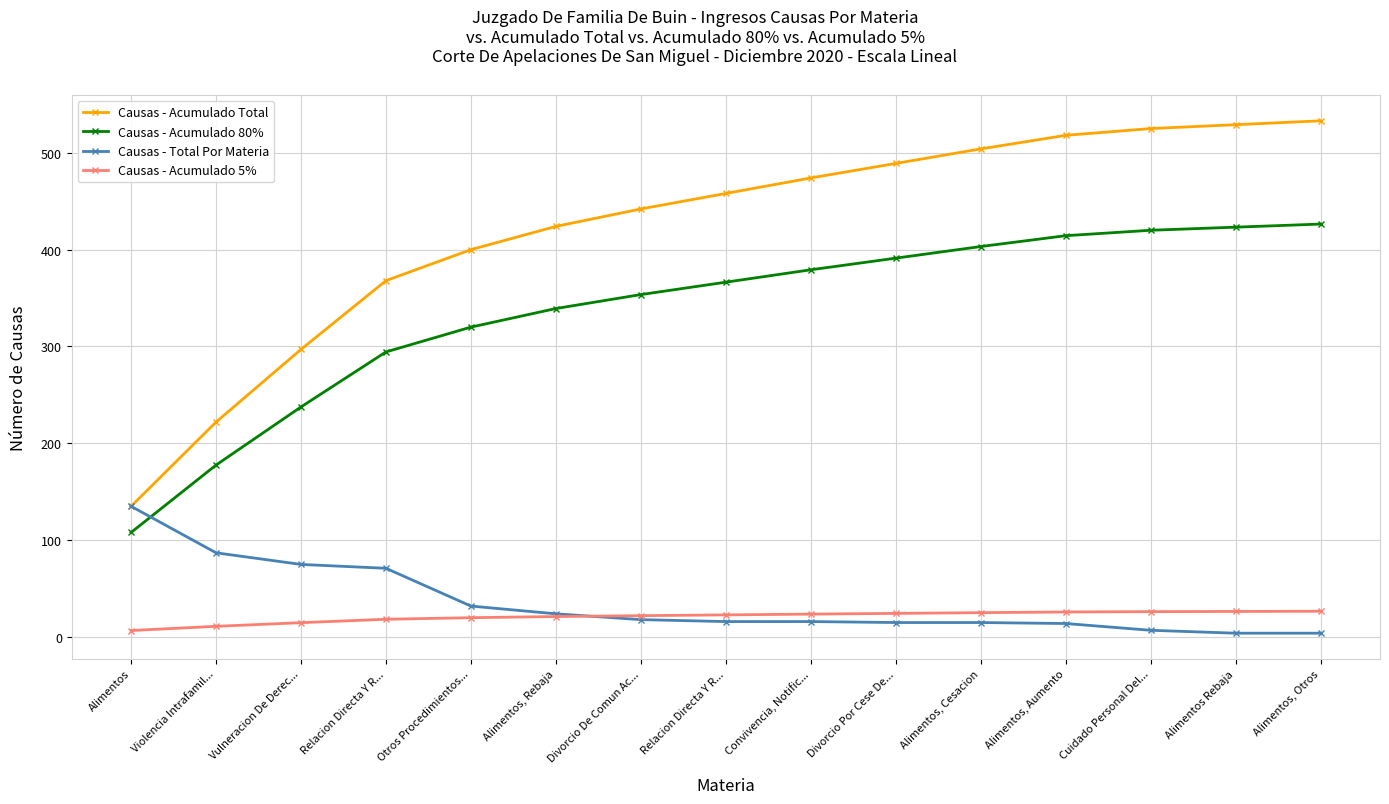

True or false: Causas - Total Por Materia and Causas - Acumulado Total cross at least once.

False